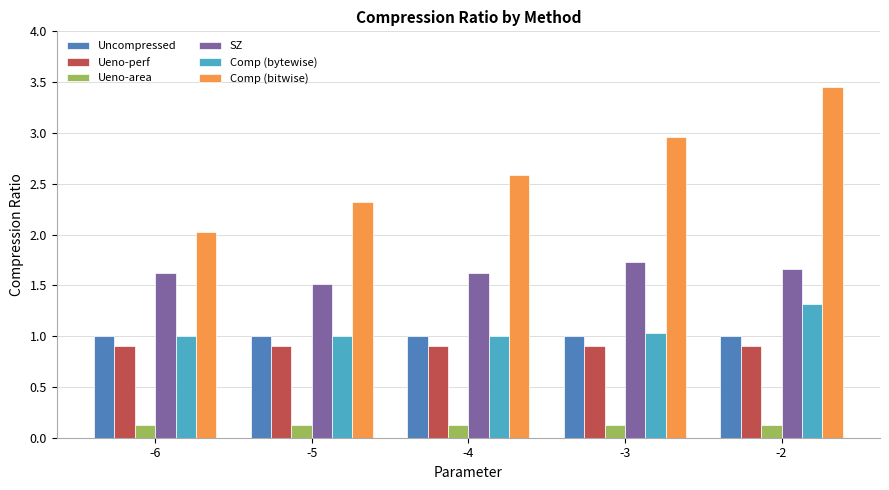

What is the average value of the Ueno-perf series?

0.9